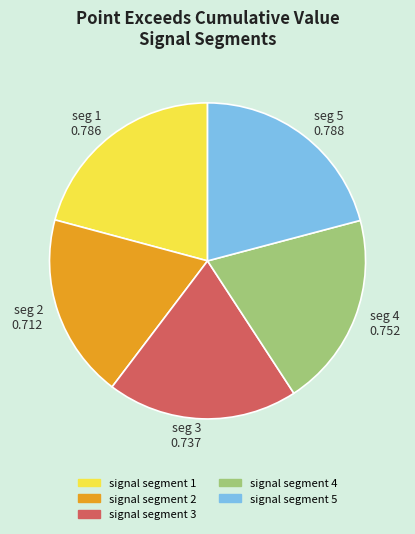

True or false: signal segment 5 accounts for 21% of the total.

True